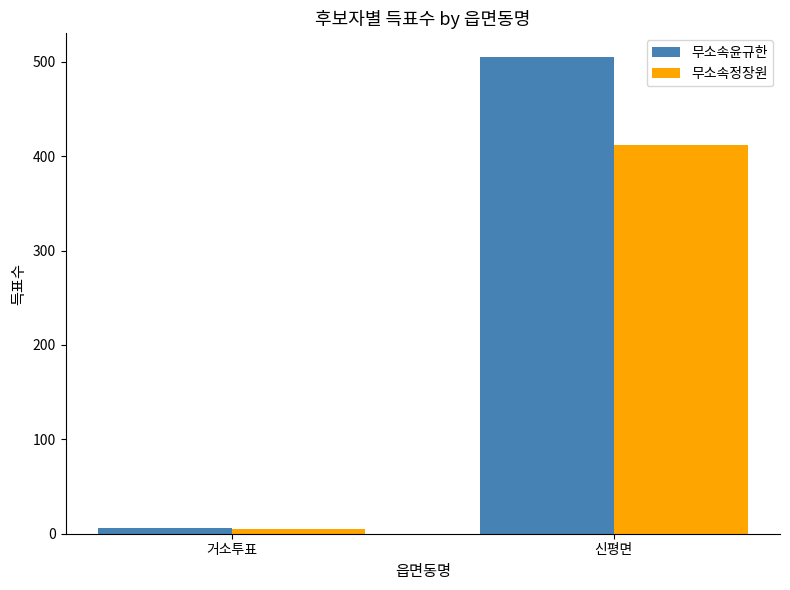

How many bars are there in total?

4